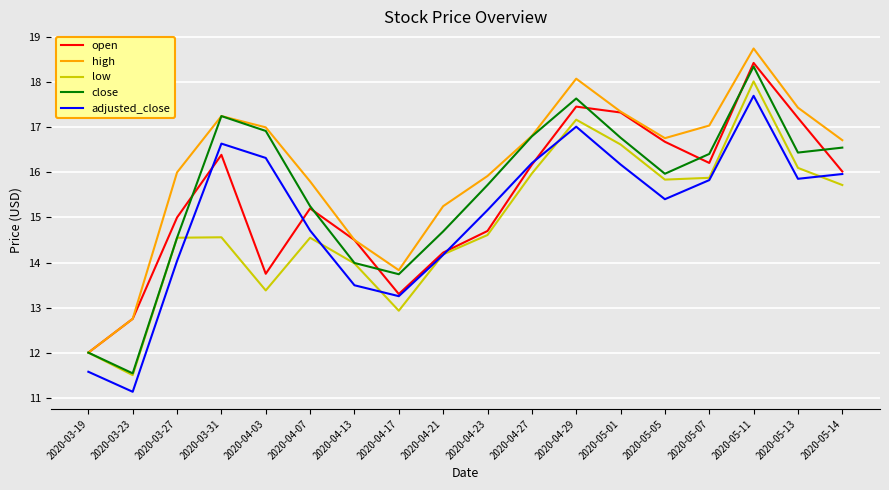

What position from the right is 2020-05-14?

1